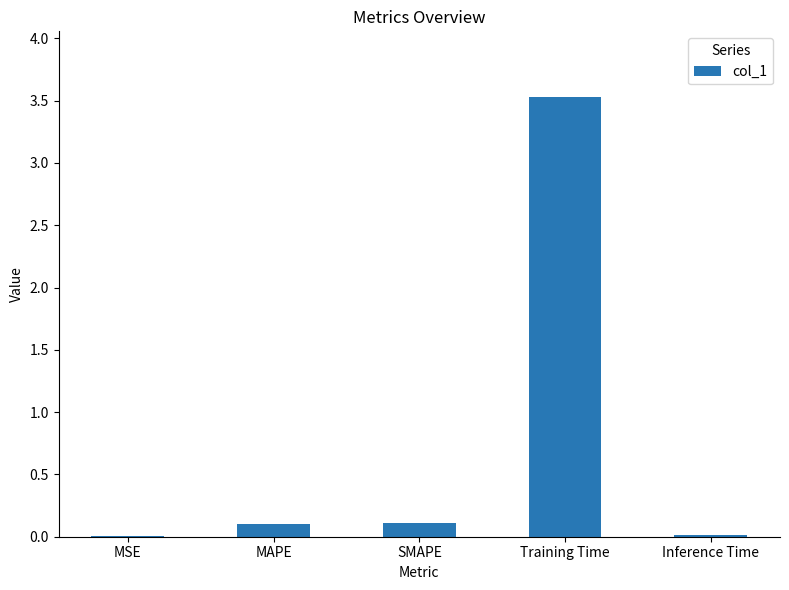

What is the sum of the values at MSE and Training Time?

3.5